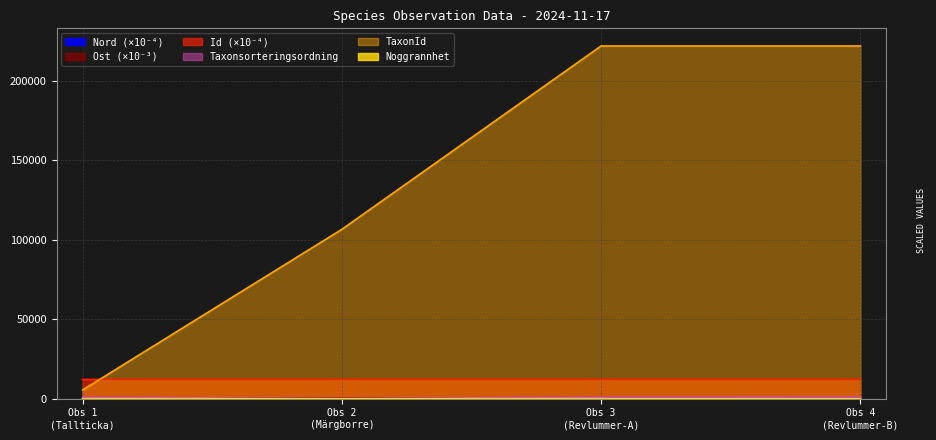

What is the maximum value shown in the chart?

221945.0